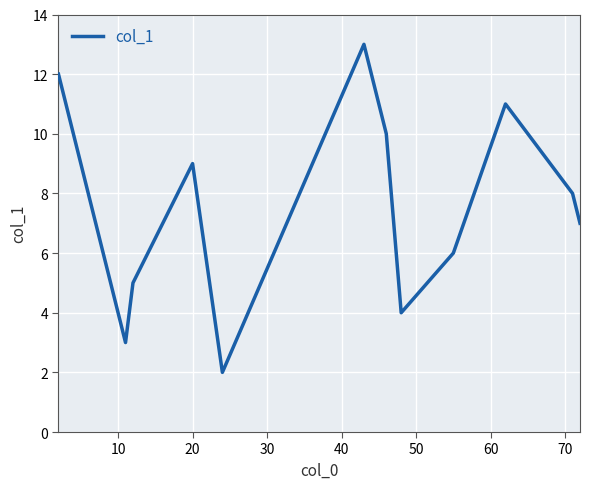

What is the maximum value shown in the chart?

13